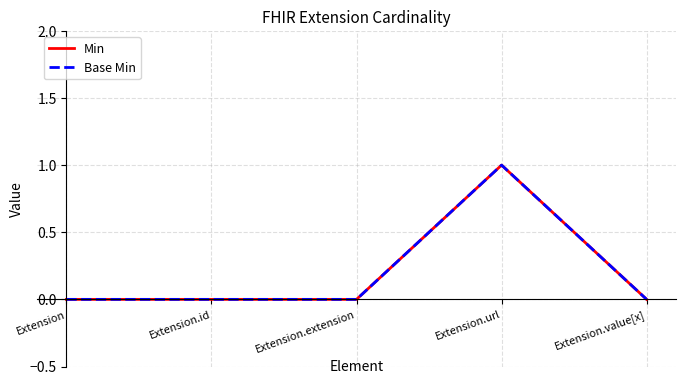

Reading right to left, extract all data points from this chart.

Min: Extension.value[x]=0	Extension.url=1	Extension.extension=0	Extension.id=0	Extension=0
Base Min: Extension.value[x]=0	Extension.url=1	Extension.extension=0	Extension.id=0	Extension=0